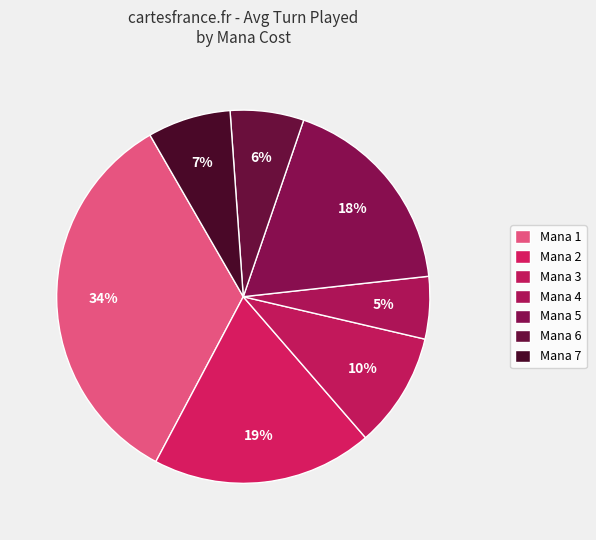

Which slice is the largest?

1